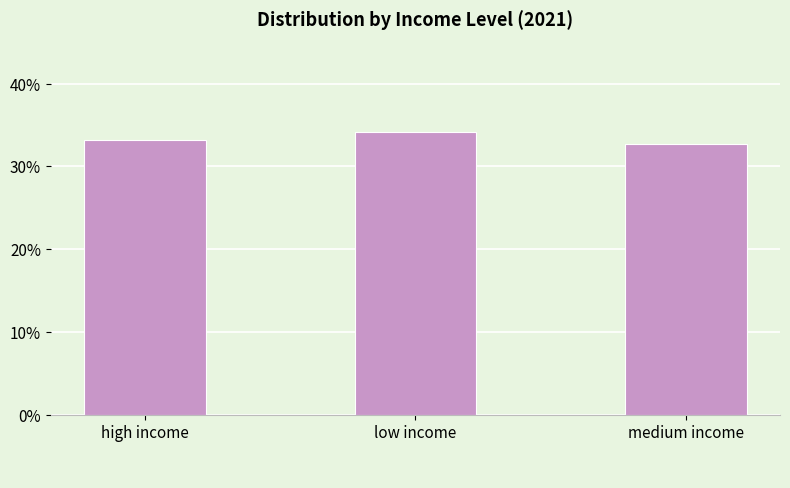

Approximately how many times larger is the value at medium income compared to low income?

1.0